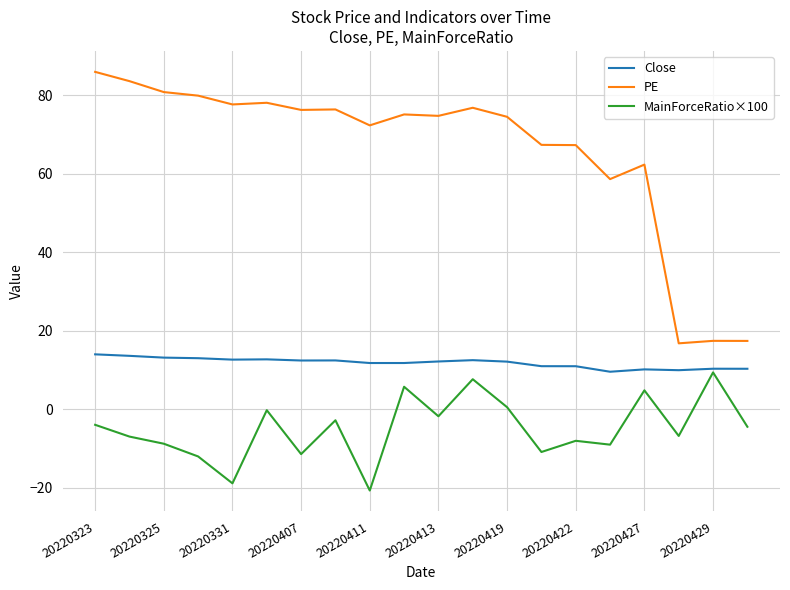

Which series has the largest range (max minus min)?

PE